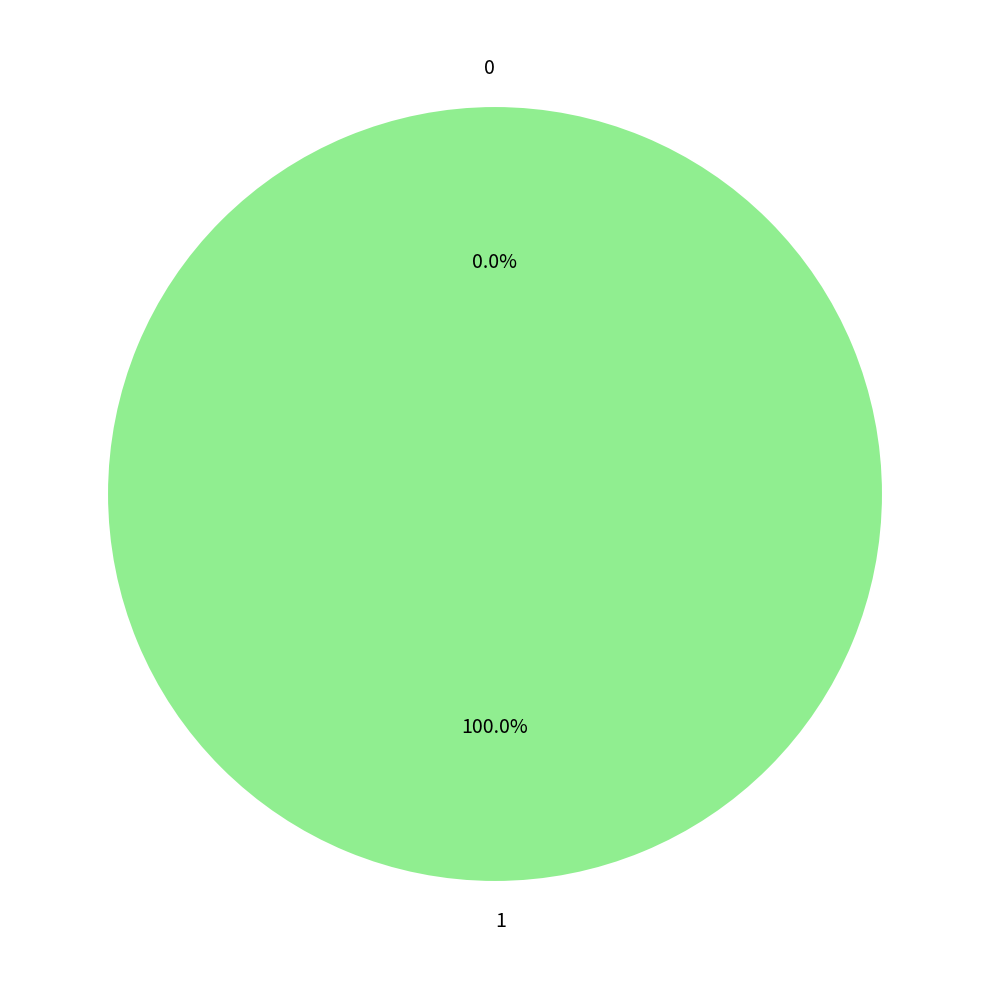

Which slice is the largest?

1